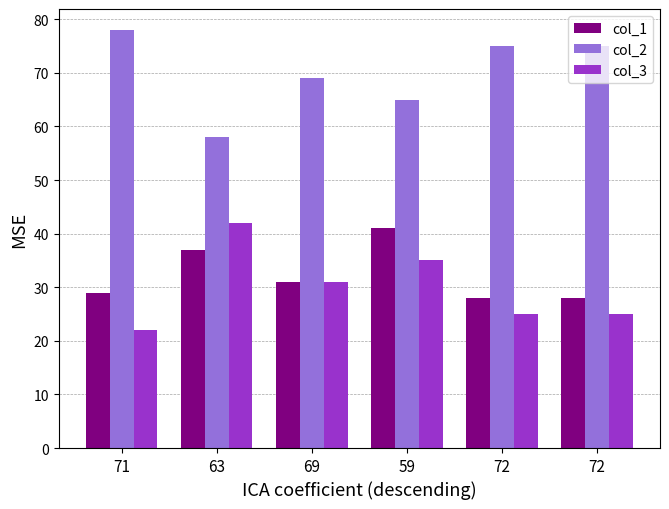

Which series has the widest spread of values?

col_2